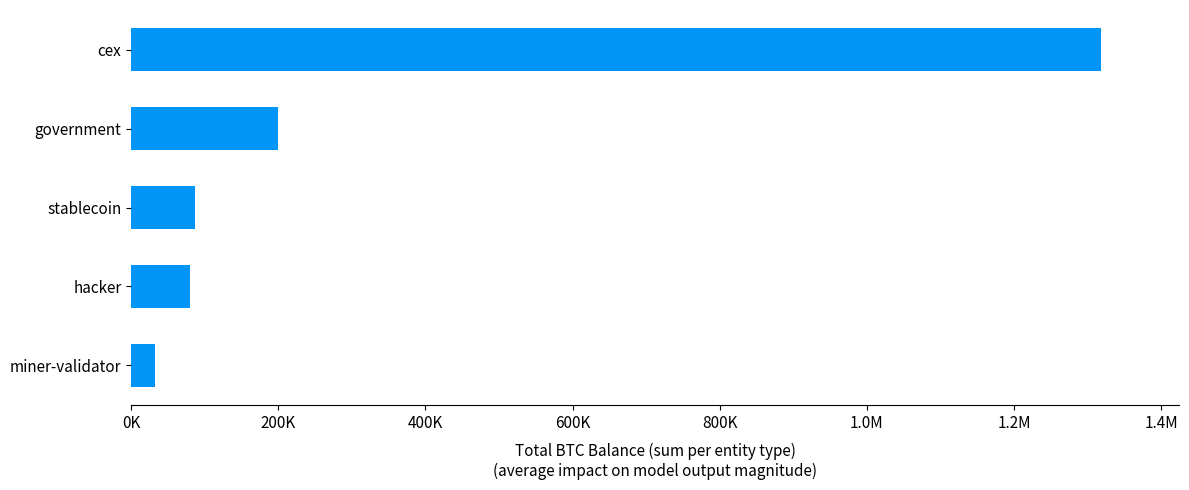

Does the chart contain any negative values?

No